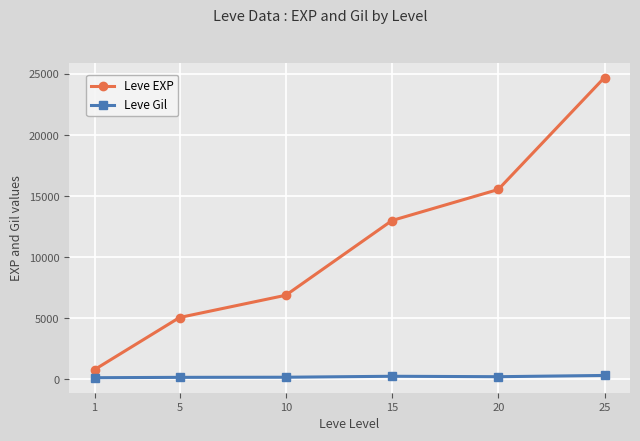

What is the maximum value for Leve Gil?

317.0